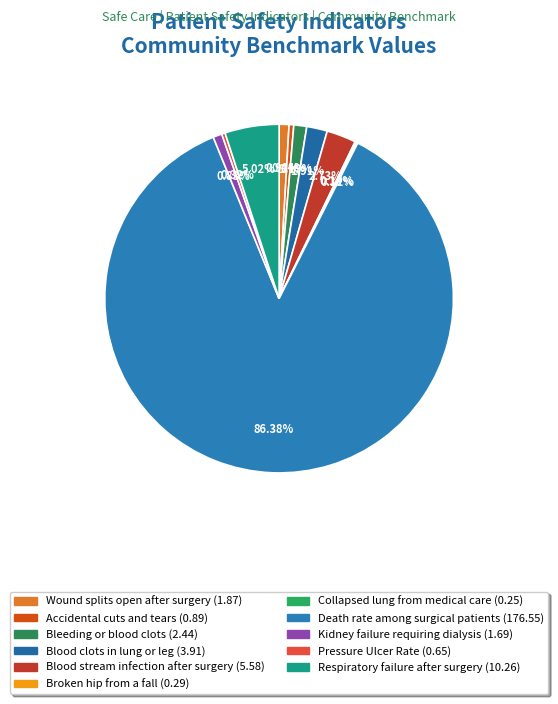

Is it true that Pressure Ulcer Rate is 0% of the pie?

True